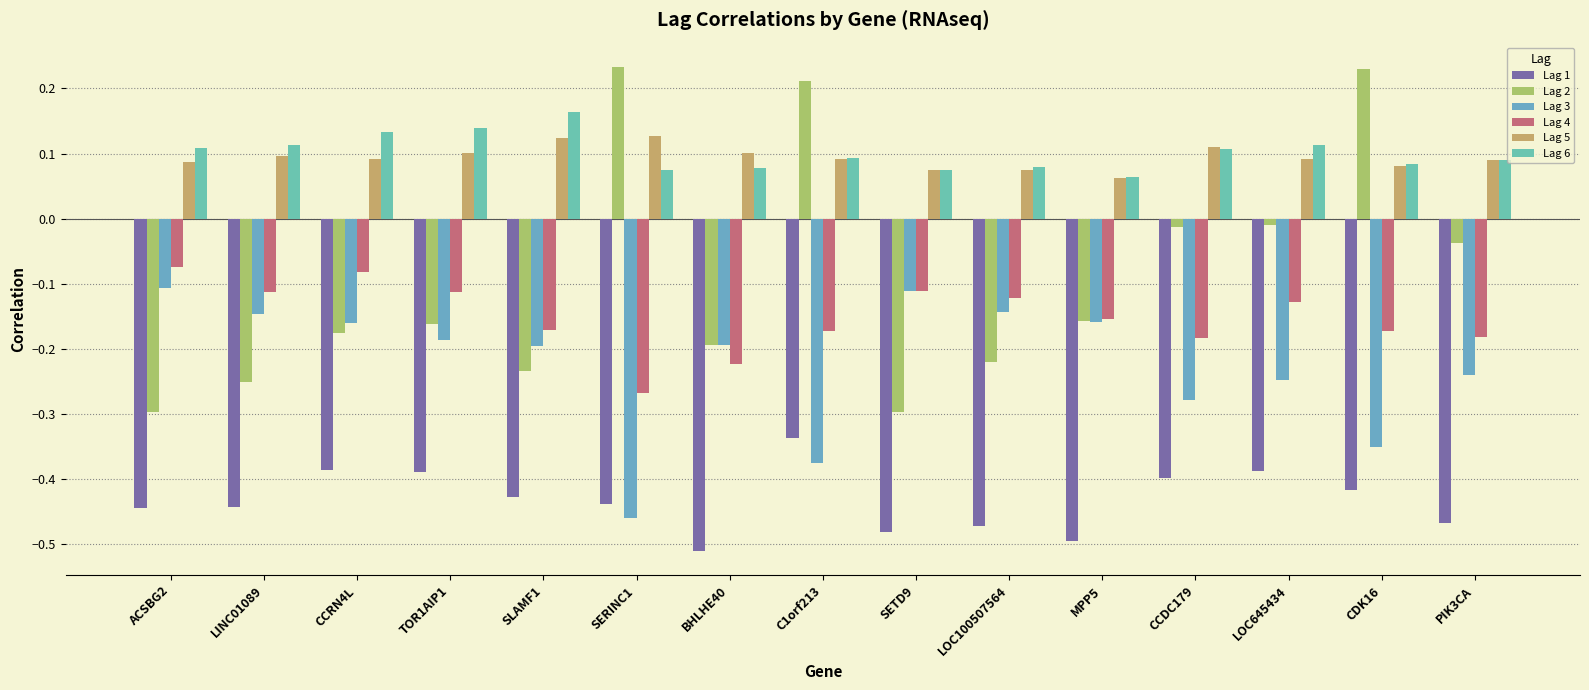

Which category has the lowest value across all series?

BHLHE40